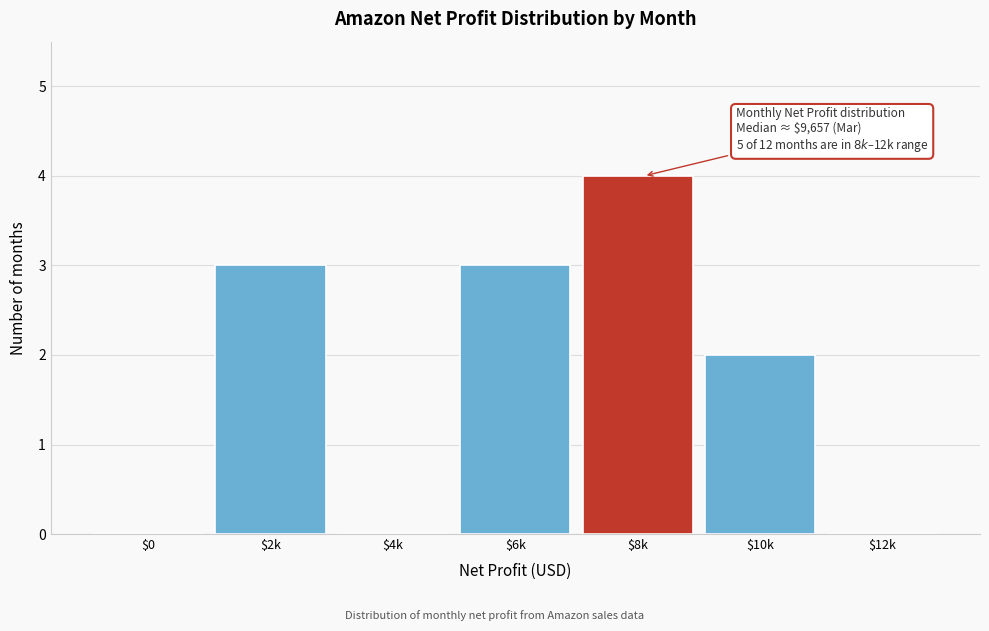

At which category does the chart reach its peak across all series?

$8k